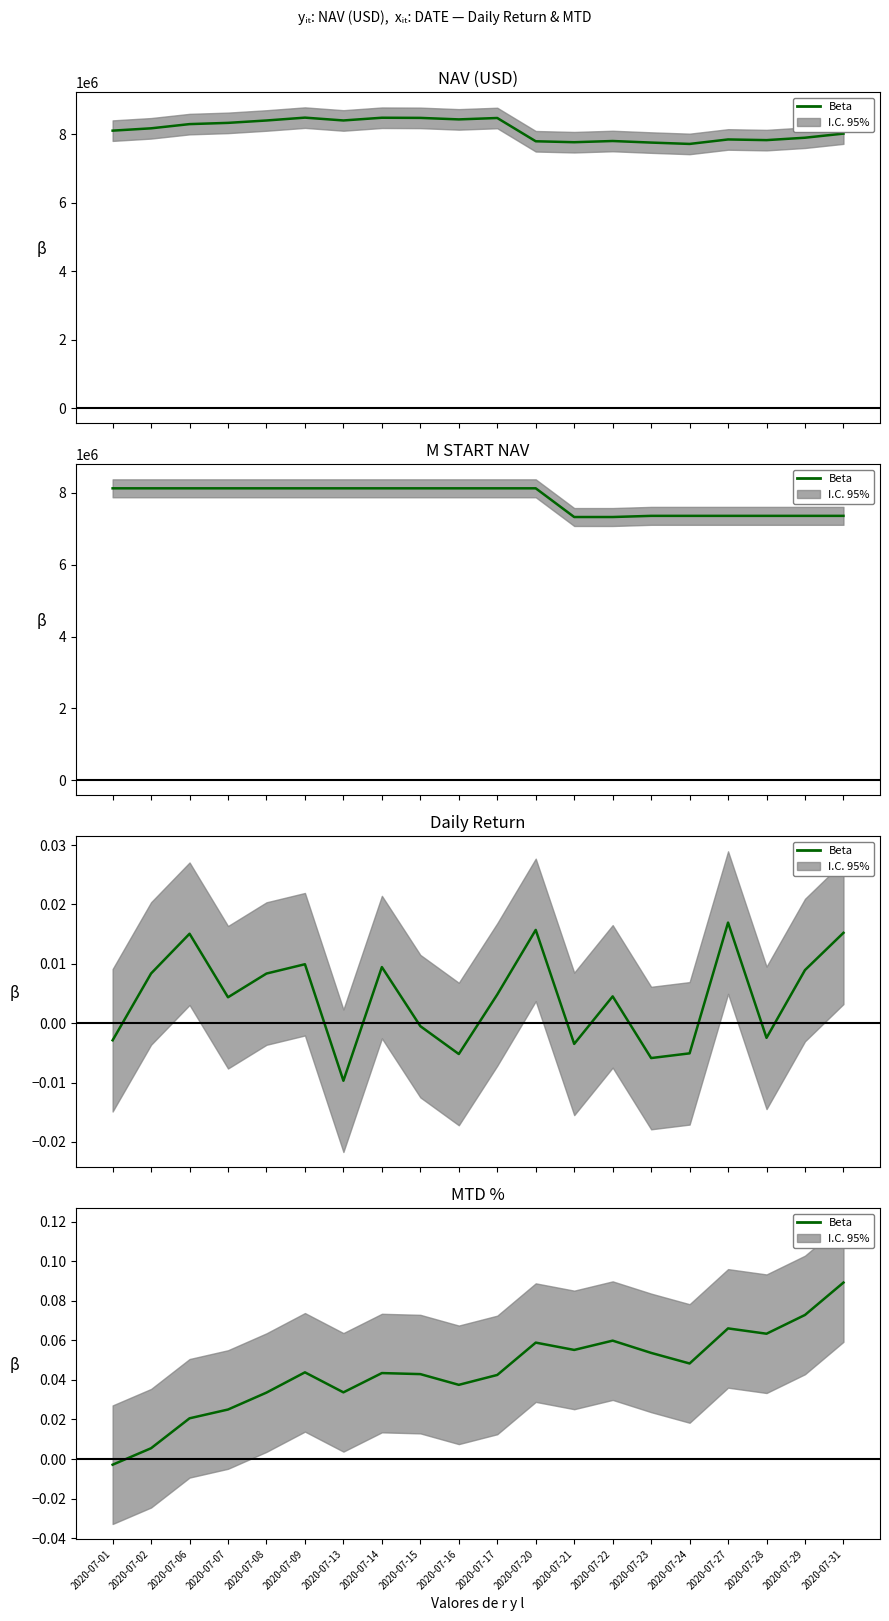

How many points are lower than both their immediate neighbors (excluding endpoints)?

5